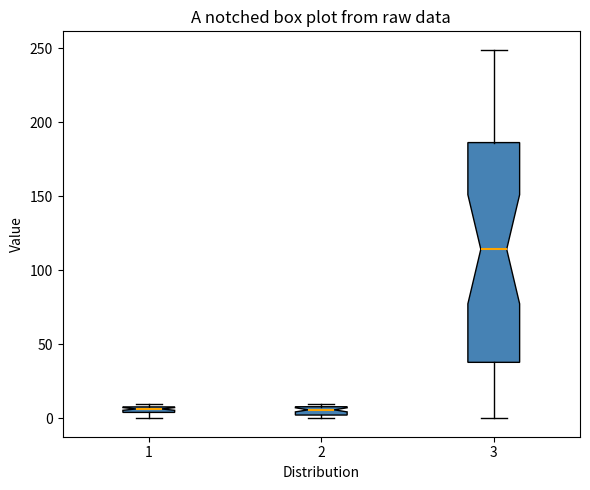

Where is the upper edge of the box at x = 2 on the y-axis? The values are not printed on the chart, so give them approximately, as read against the axis.

10